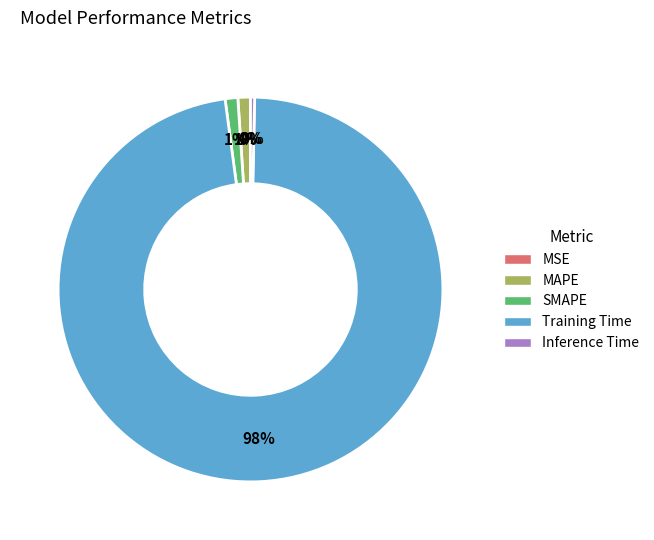

Do MAPE and Inference Time together represent more than half of the pie?

No